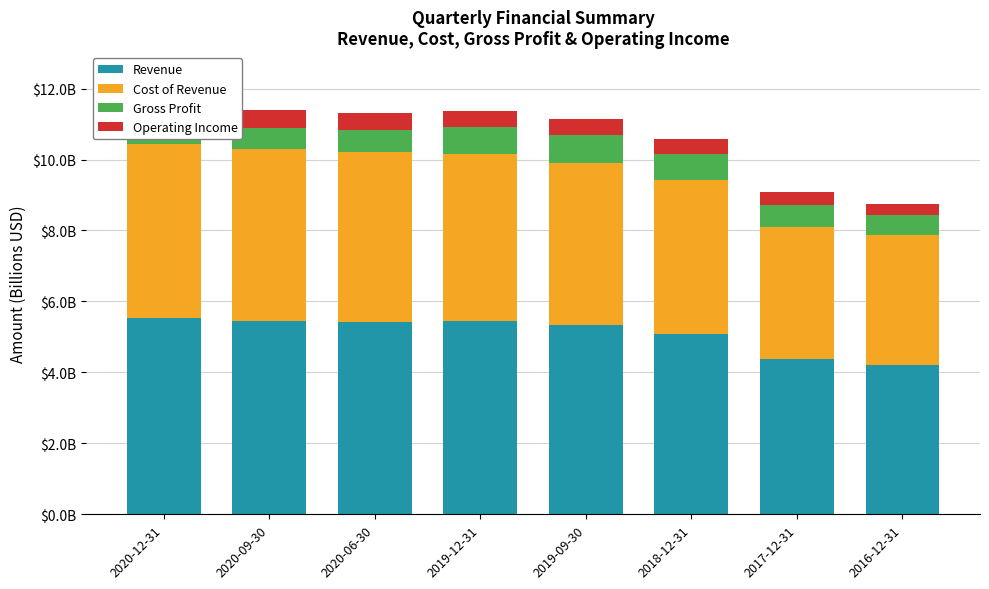

Count the number of categories in the chart.

8